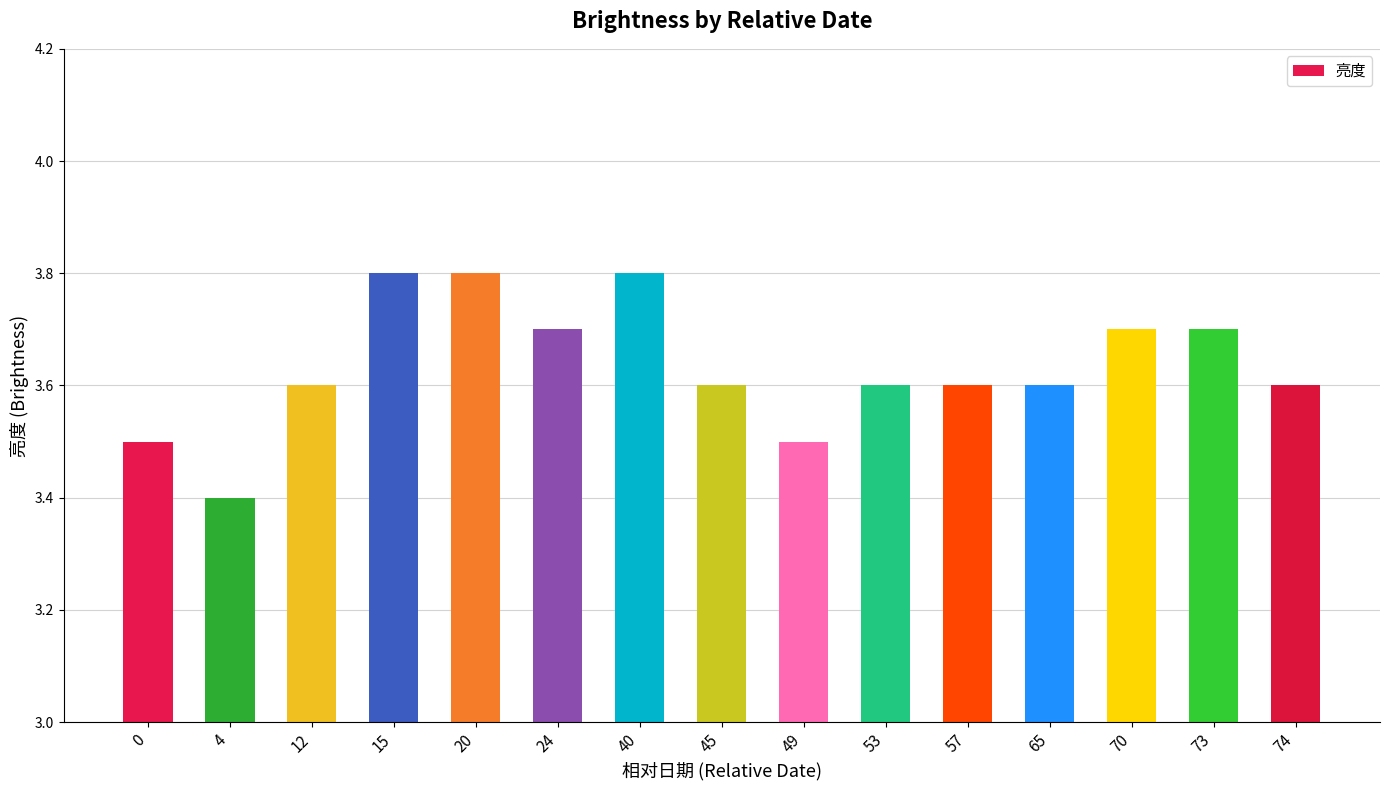

What is the value of the 9th bar from the left?

3.5